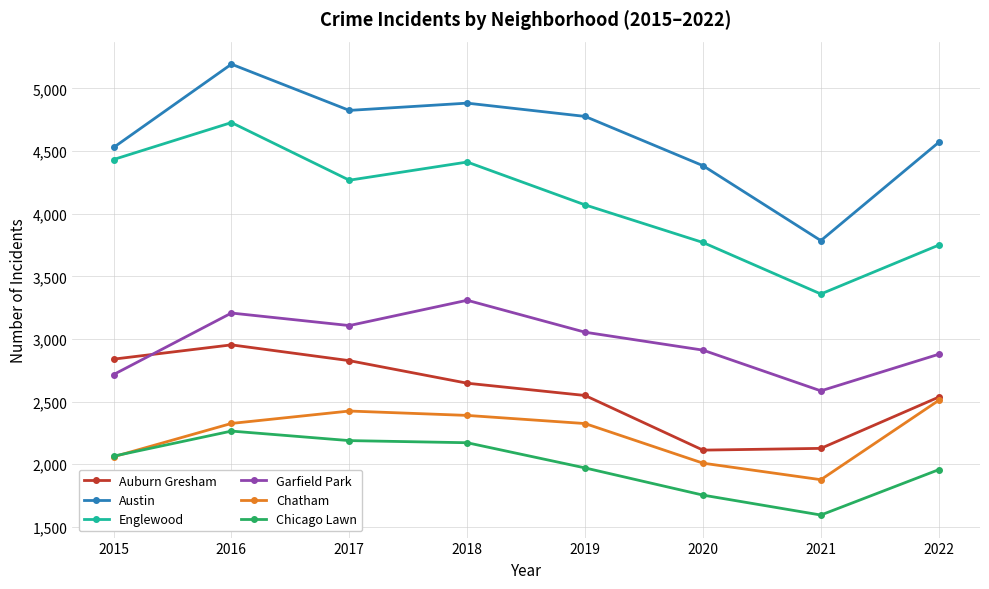

What is the total value across all series at 2019?

18745